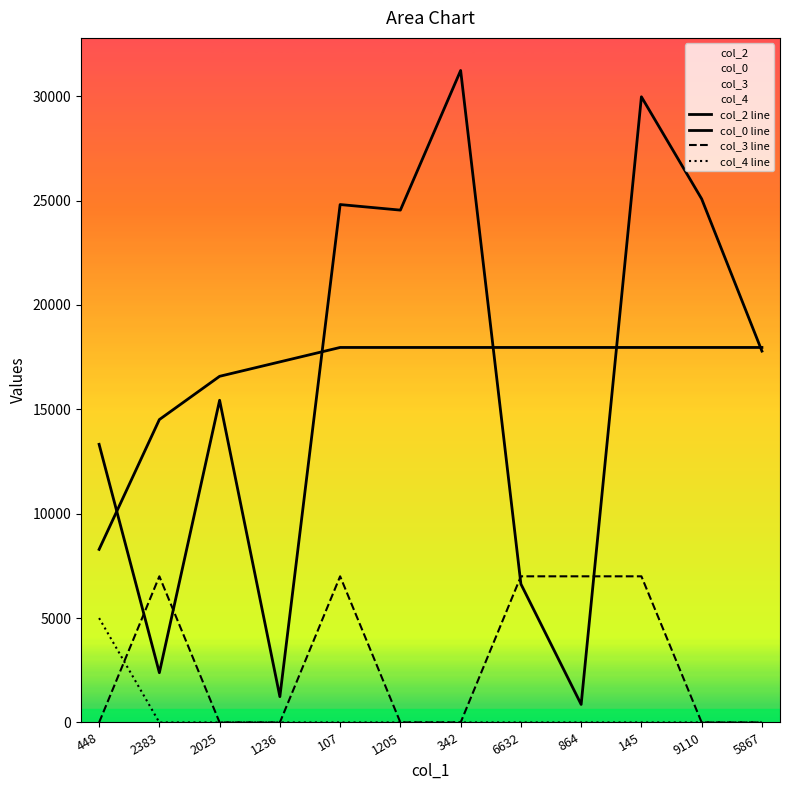

What is the difference between the maximum and minimum values in the col_3 line series?

7000.0